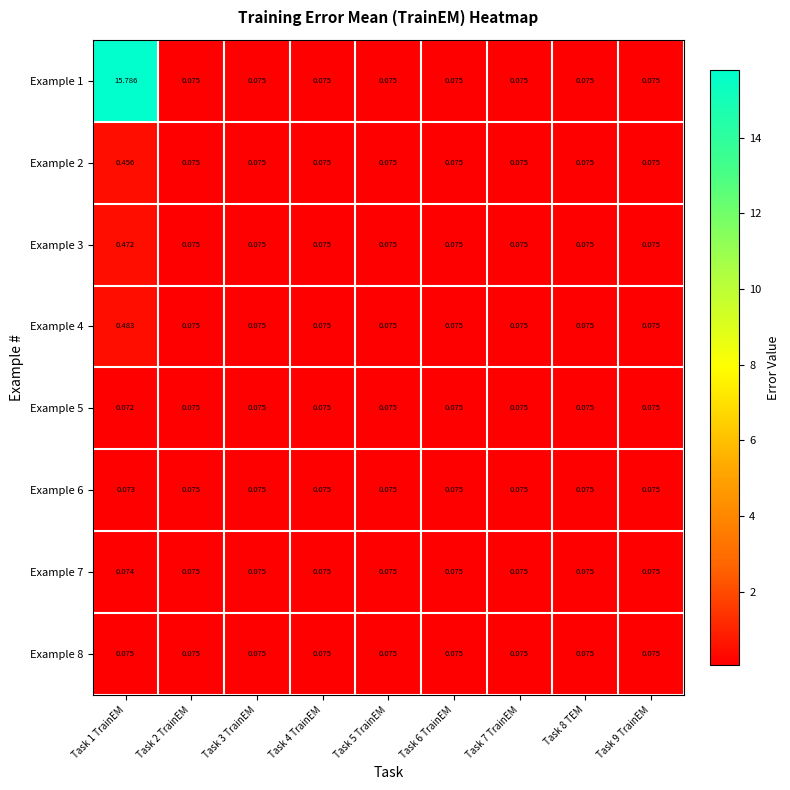

Rank the series at Task 7 TrainEM from lowest to highest value.

Example 1, Example 2, Example 3, Example 4, Example 5, Example 6, Example 7, Example 8